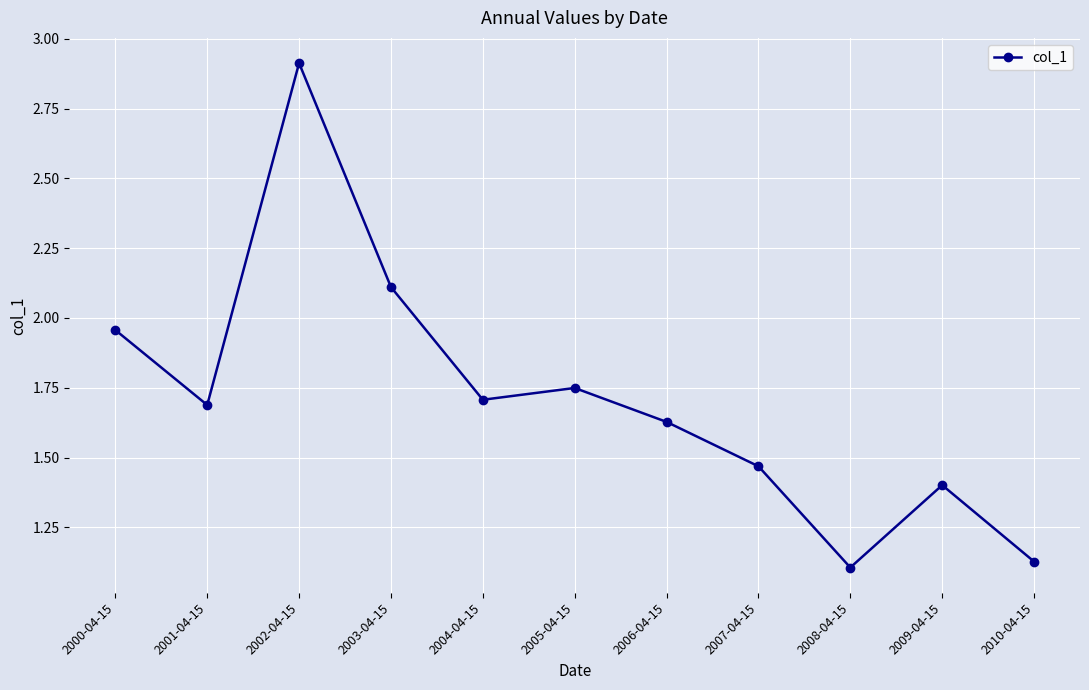

What is the maximum value shown in the chart?

2.9